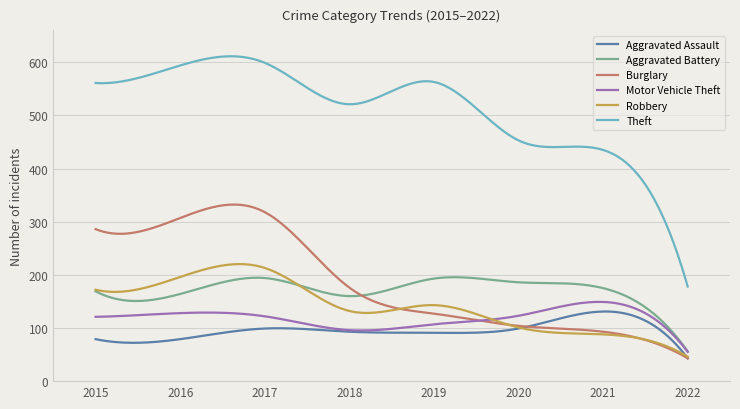

Which series has the largest total across all categories?

Theft